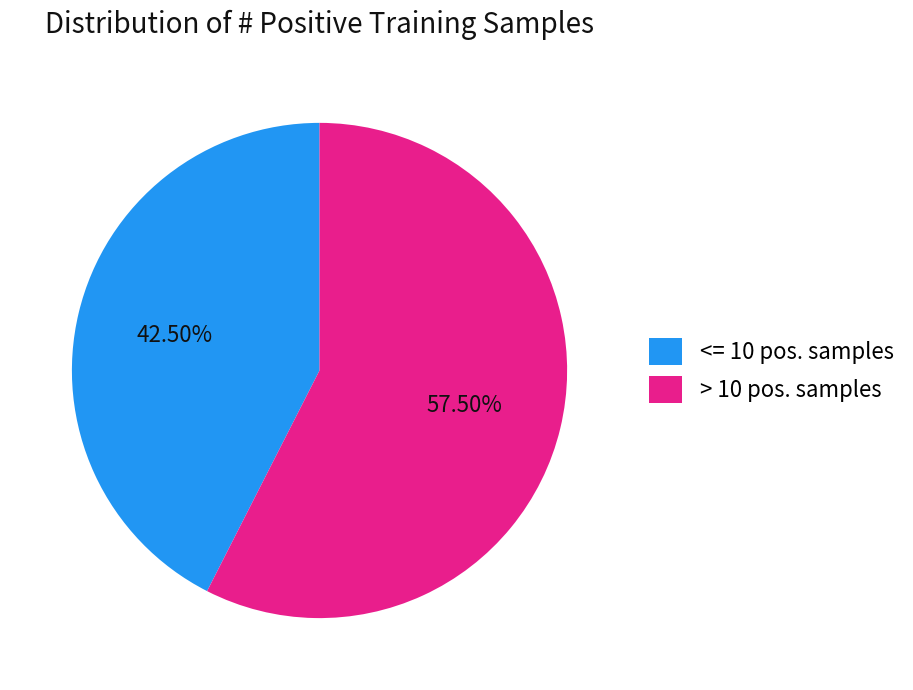

Which has a higher value, <= 10 pos. samples or > 10 pos. samples?

> 10 pos. samples